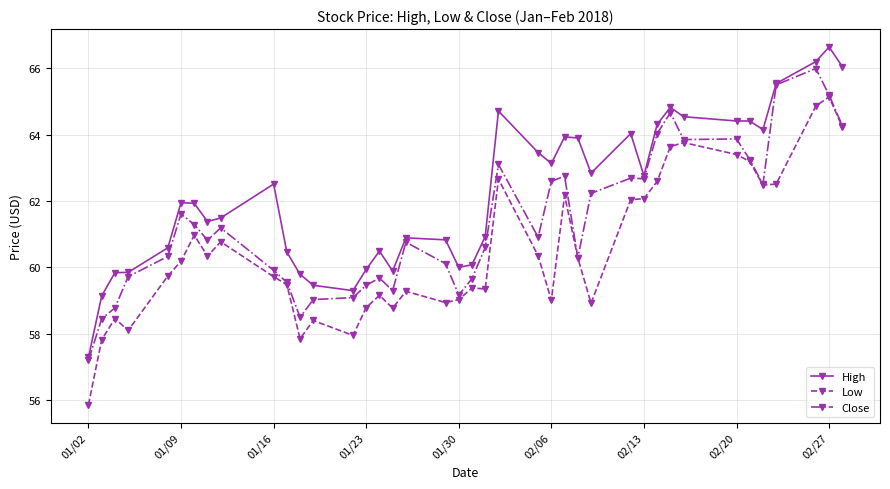

True or false: Low and High intersect in this chart.

False